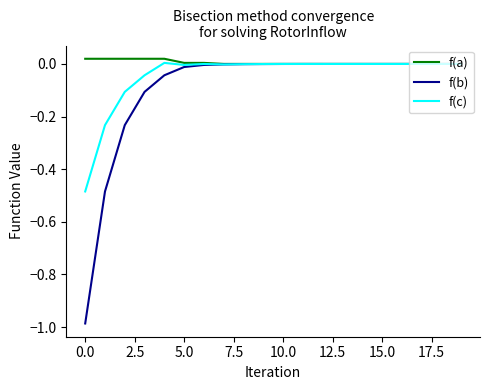

Which series has the largest total across all categories?

f(a)